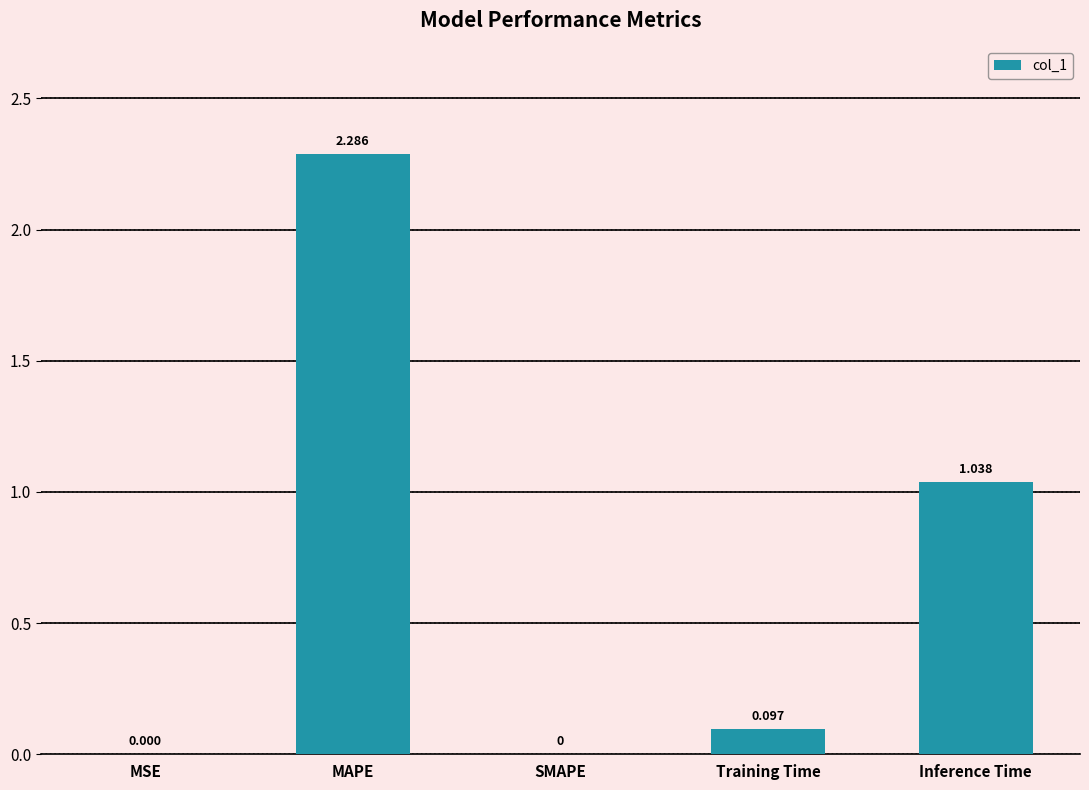

Count the number of data series in this chart.

1